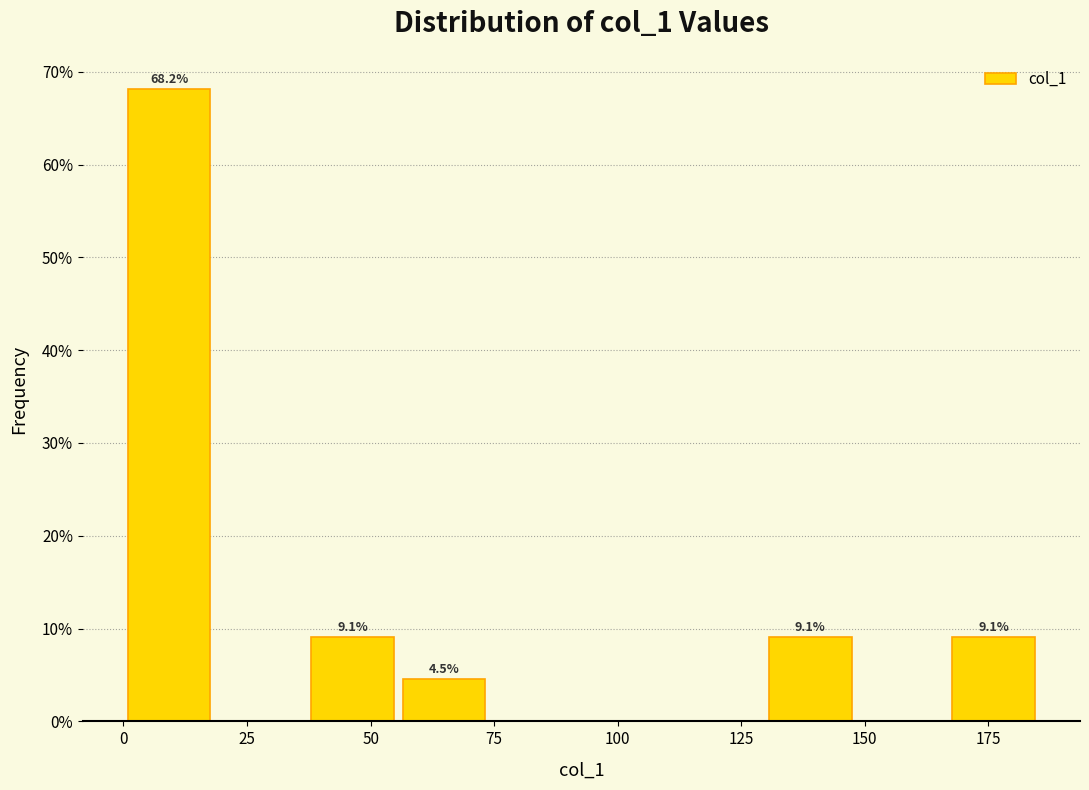

Around what value on the x-axis is the tallest bar? Give the approximate position of its centre, as read against the axis.

10